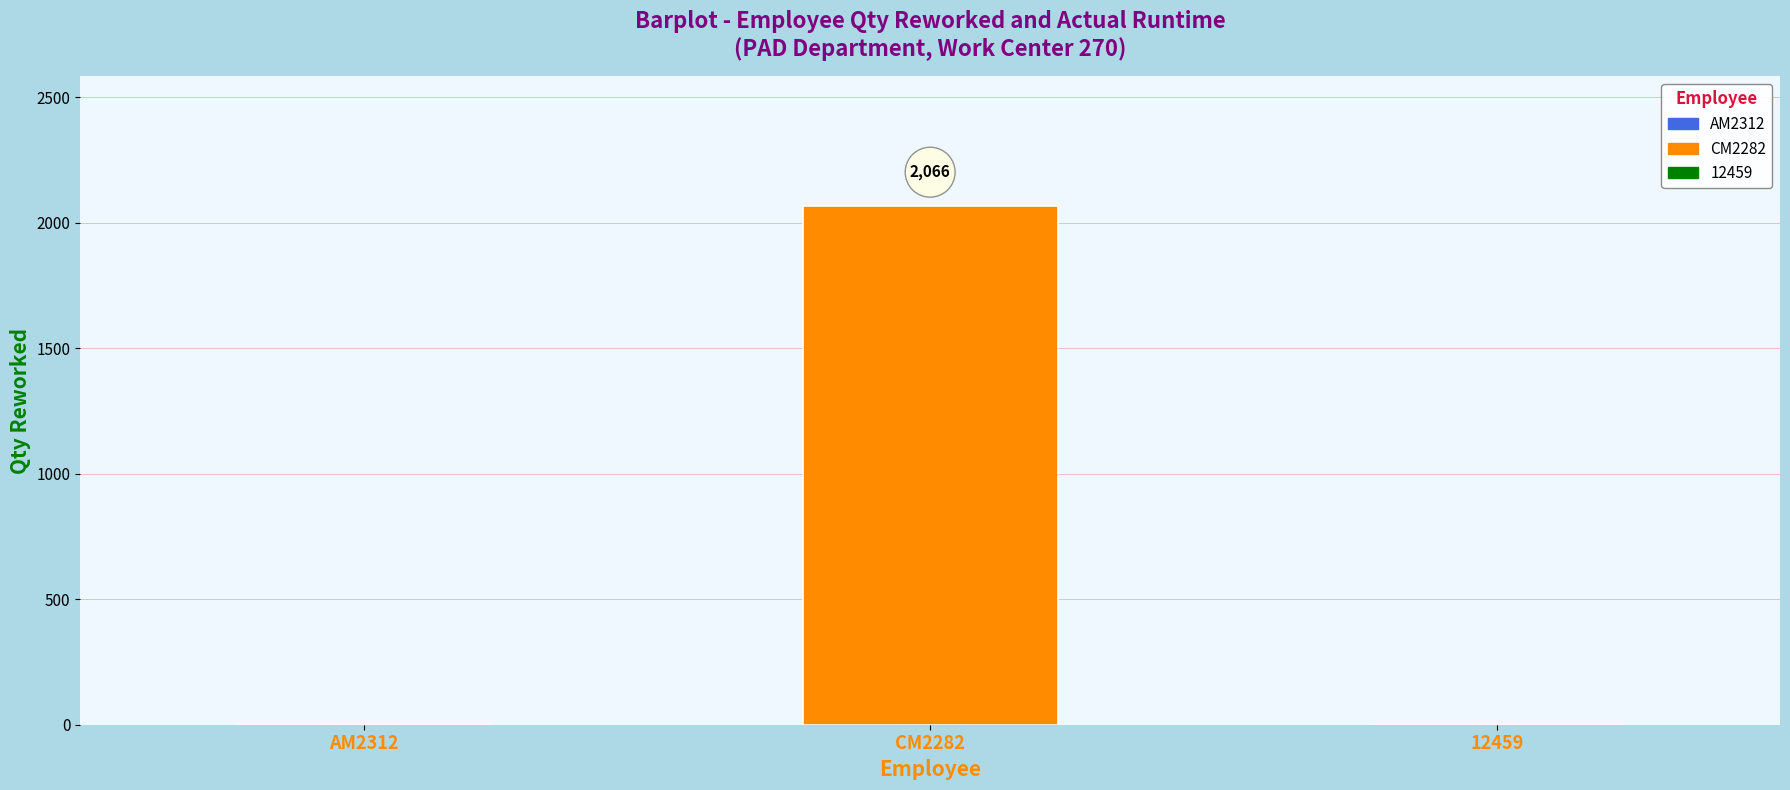

Count the values in the range 0 to 2066.

3